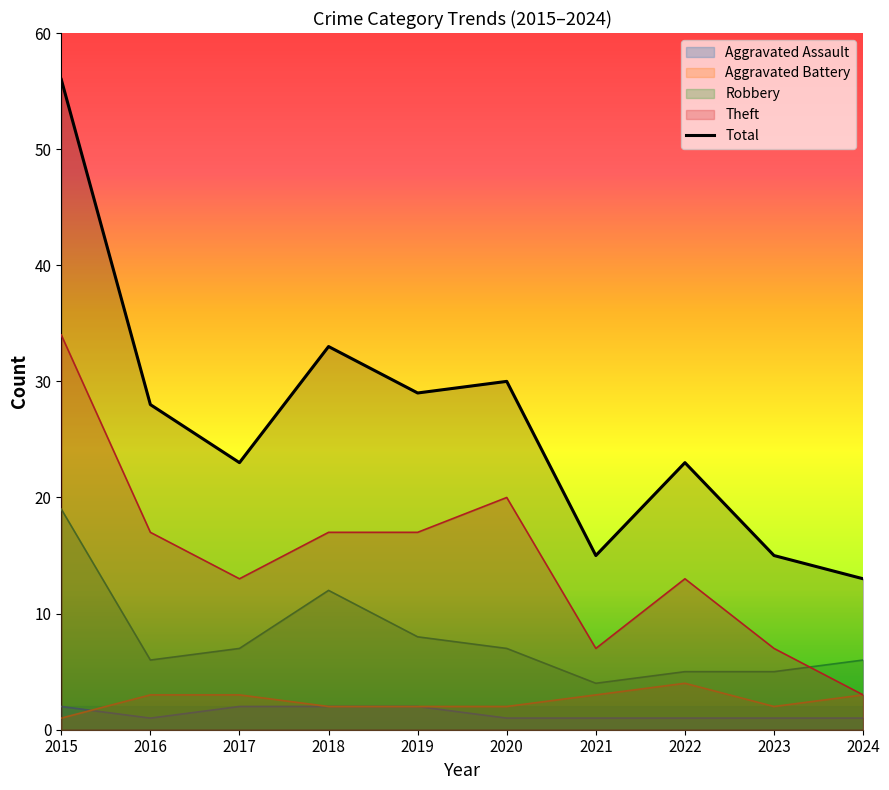

Reading left to right, what are all the values shown in this chart?

2015=56	2016=28	2017=23	2018=33	2019=29	2020=30	2021=15	2022=23	2023=15	2024=13